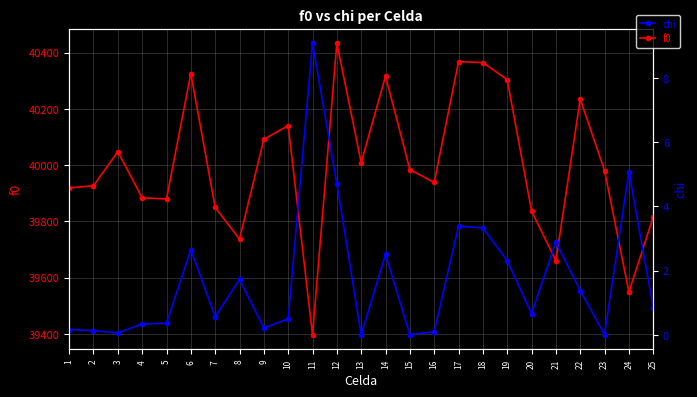

True or false: chi and f0 cross at least once.

False